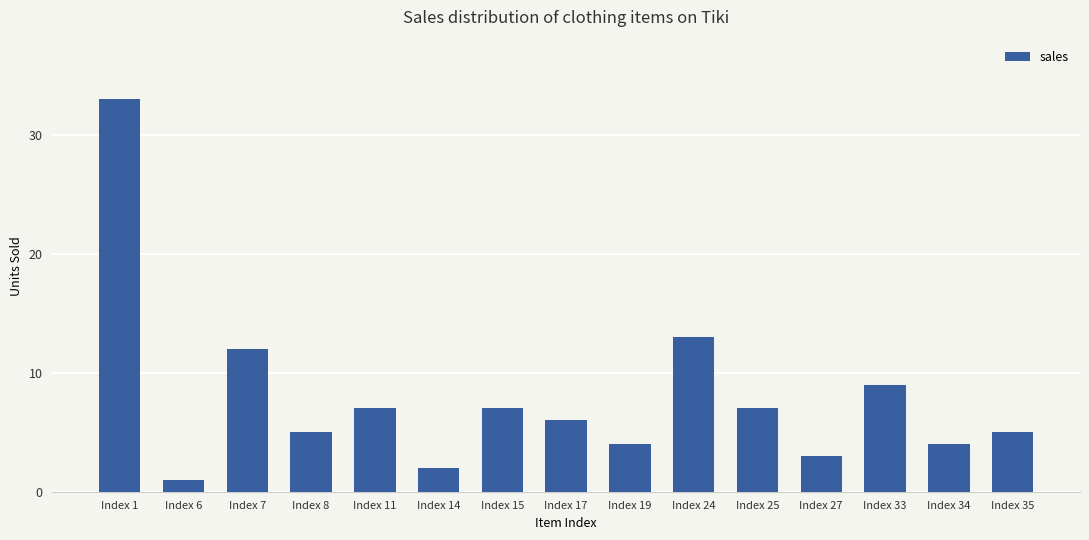

Where is the data nearest to the value 17?

Index 24